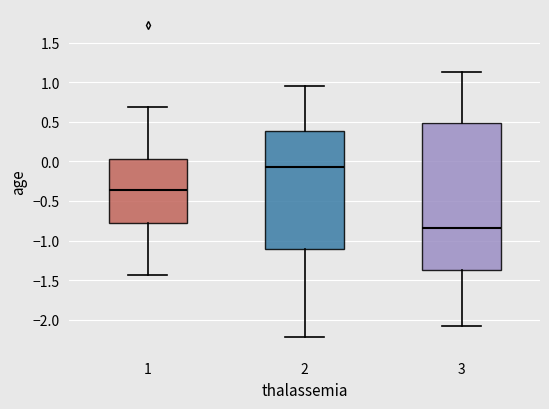

Which box is the tallest, from its lower edge to its upper edge?

3